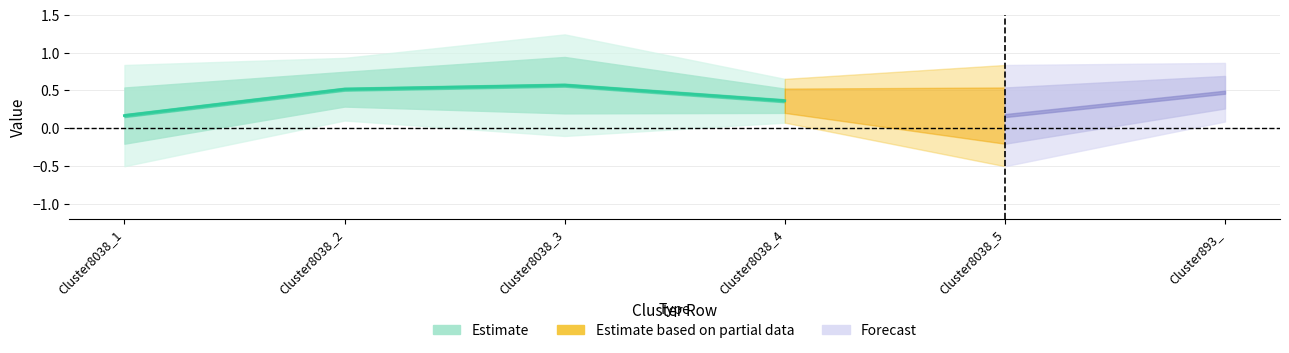

Which label corresponds to the smallest value in the chart?

Cluster8038_1